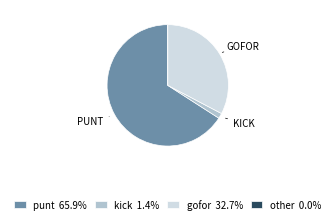

Does punt 65.9% represent more than half of the total?

Yes